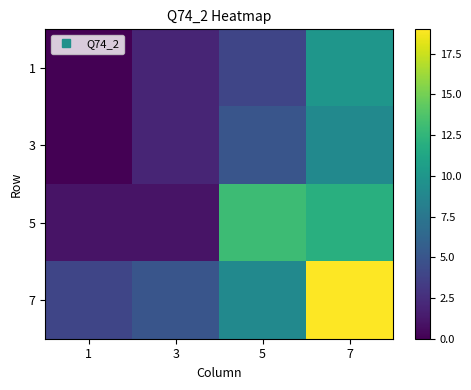

At which category is the sum across all series the highest?

7